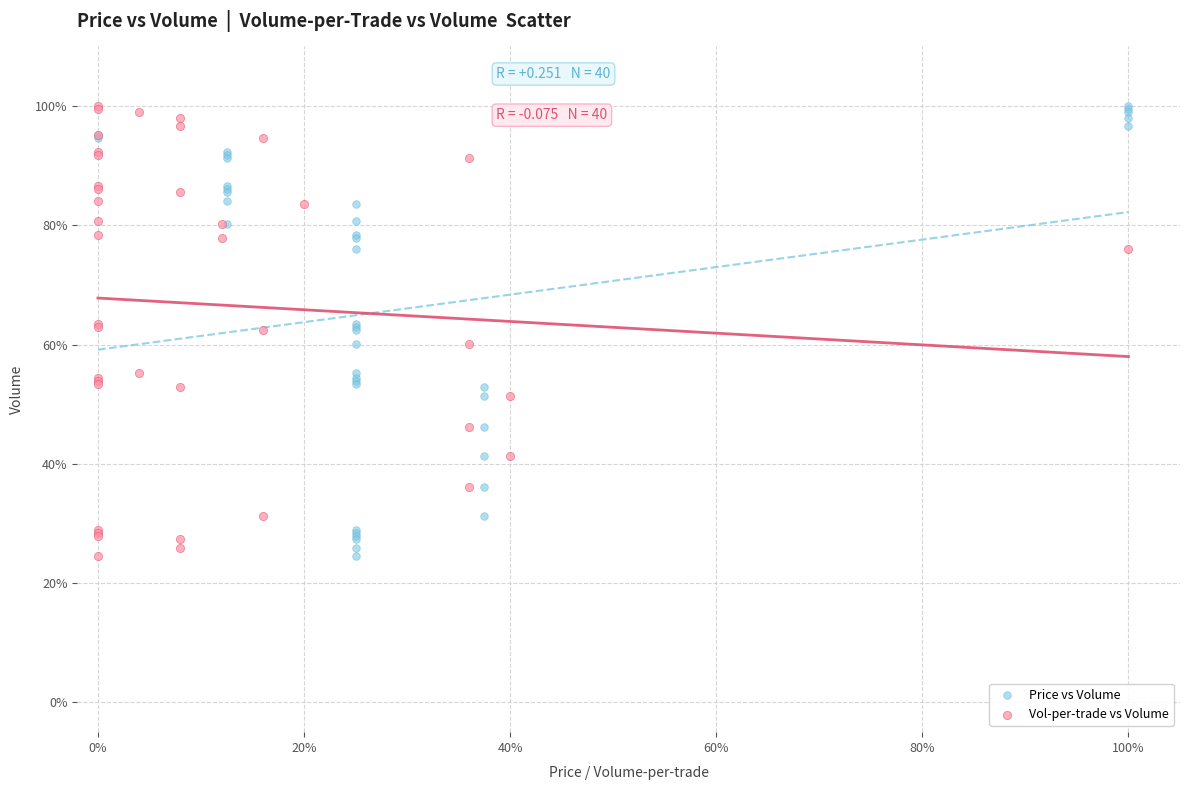

What are all the series names shown in the legend?

Price vs Volume, Vol-per-trade vs Volume